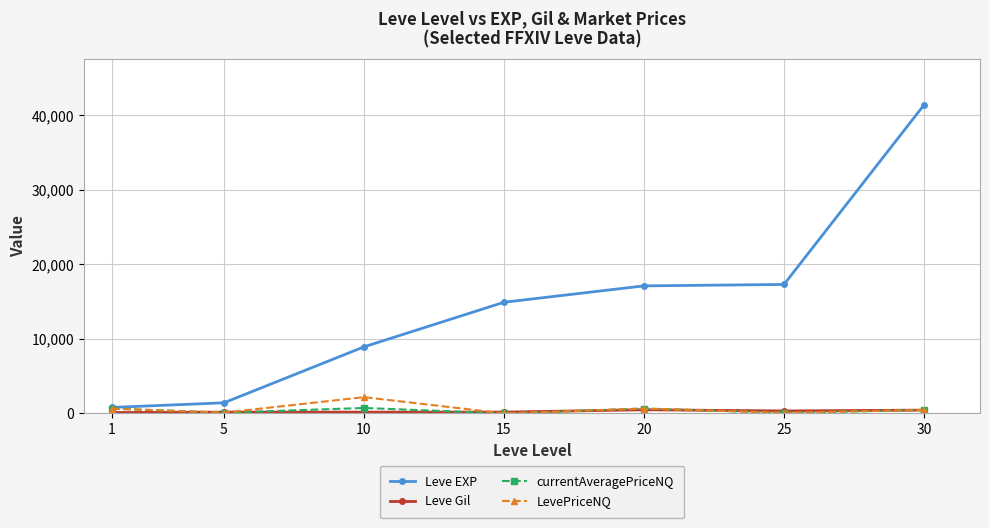

Which series has the largest range (max minus min)?

Leve EXP